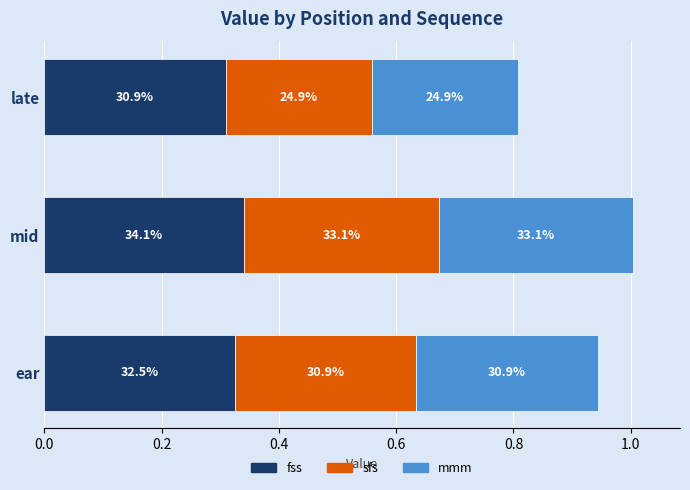

What is the value of the mmm bar at the 2nd from the left?

0.3